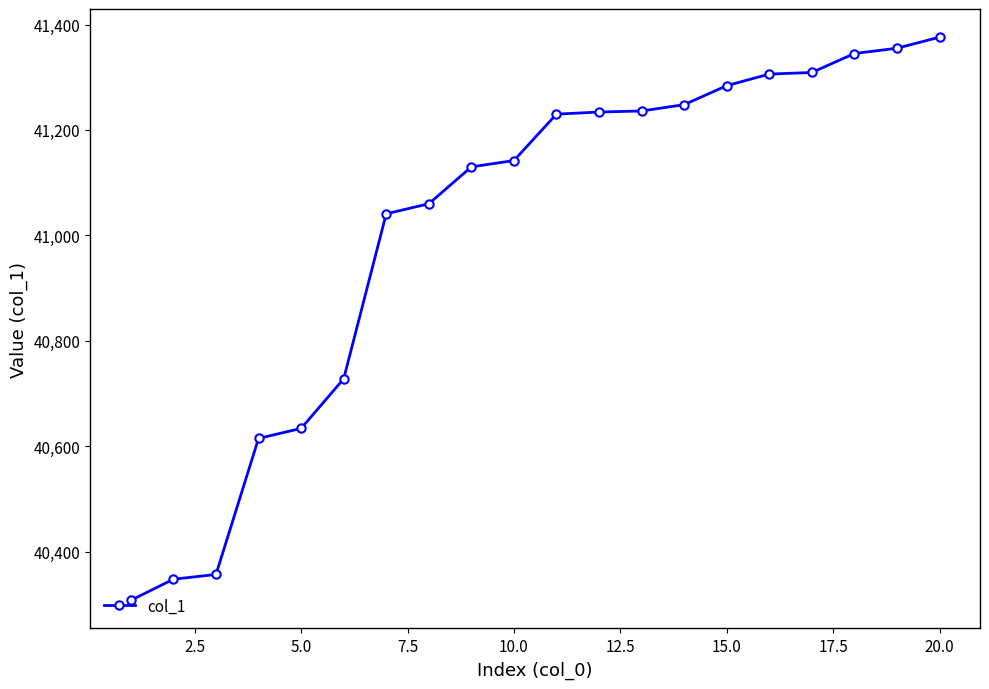

What is the maximum value shown in the chart?

41376